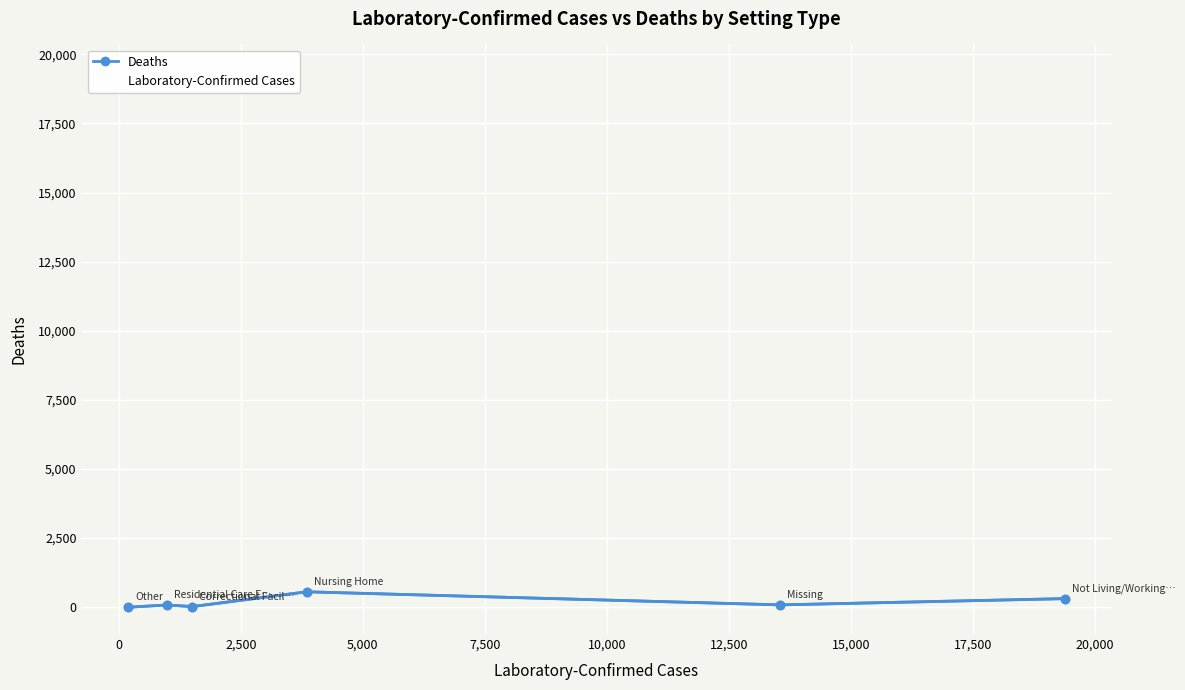

List the series in order of their peak value, highest first.

Laboratory-Confirmed Cases, Deaths